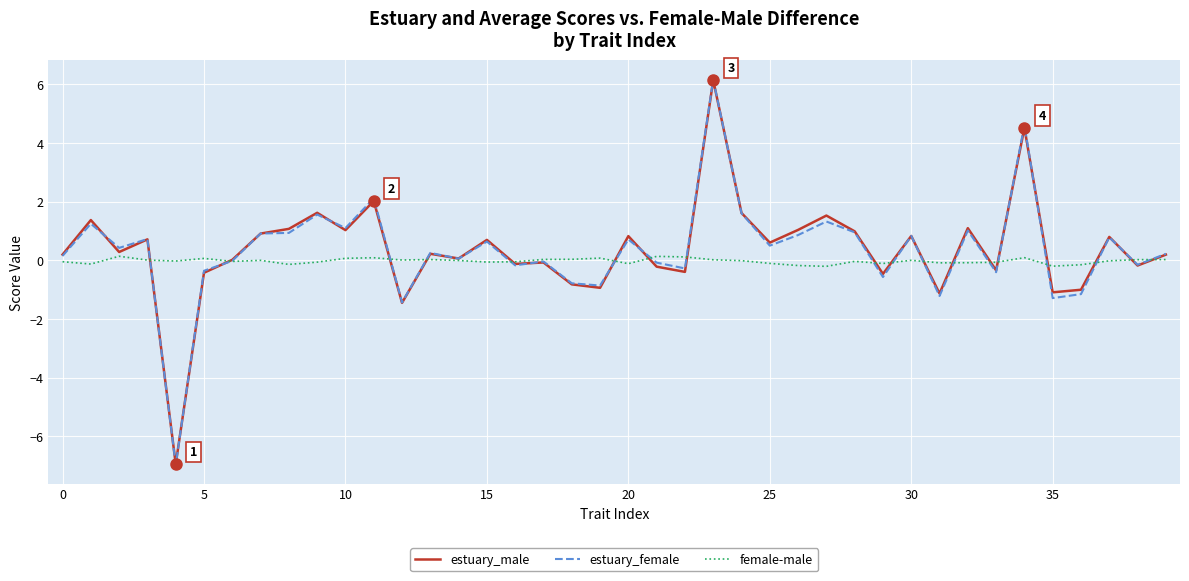

What is the maximum value shown in the chart?

6.2